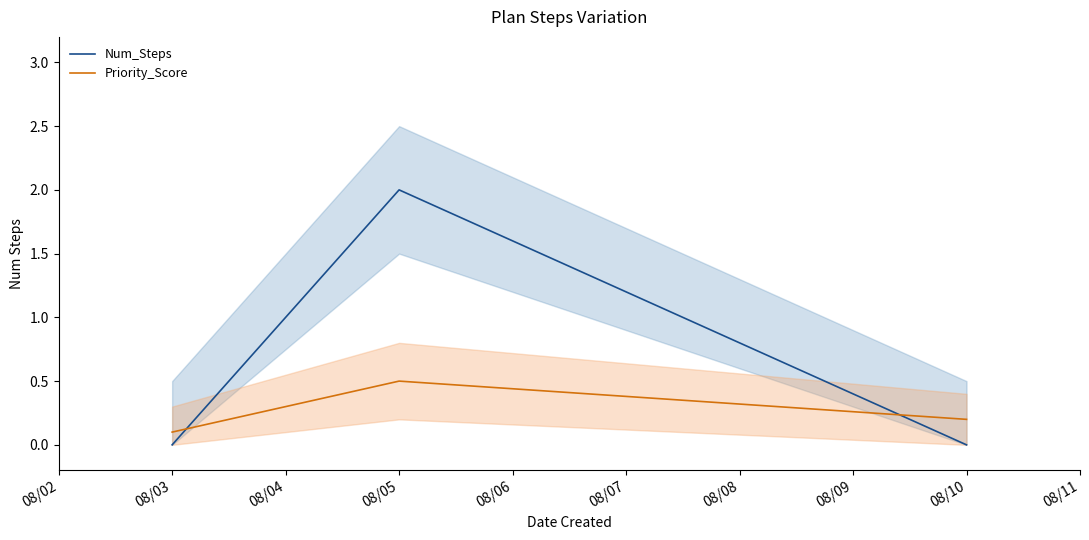

How many lines are shown in the chart?

2